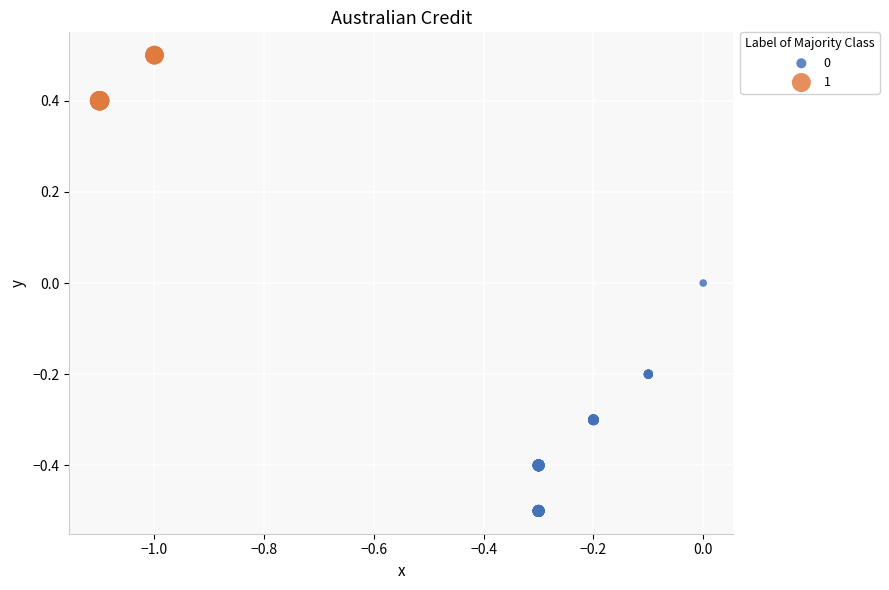

Which series contains the highest Y value?

1